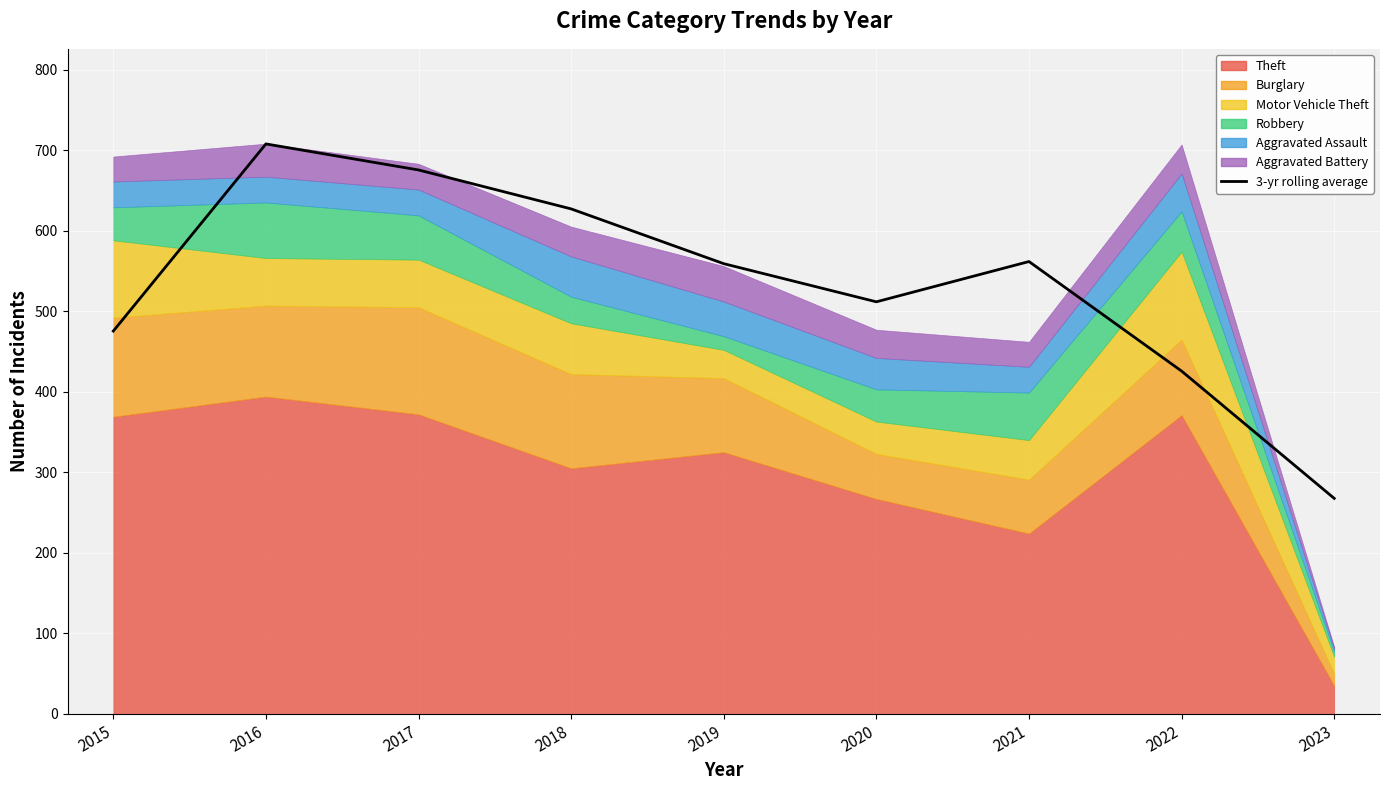

What is the greatest value displayed?

707.7